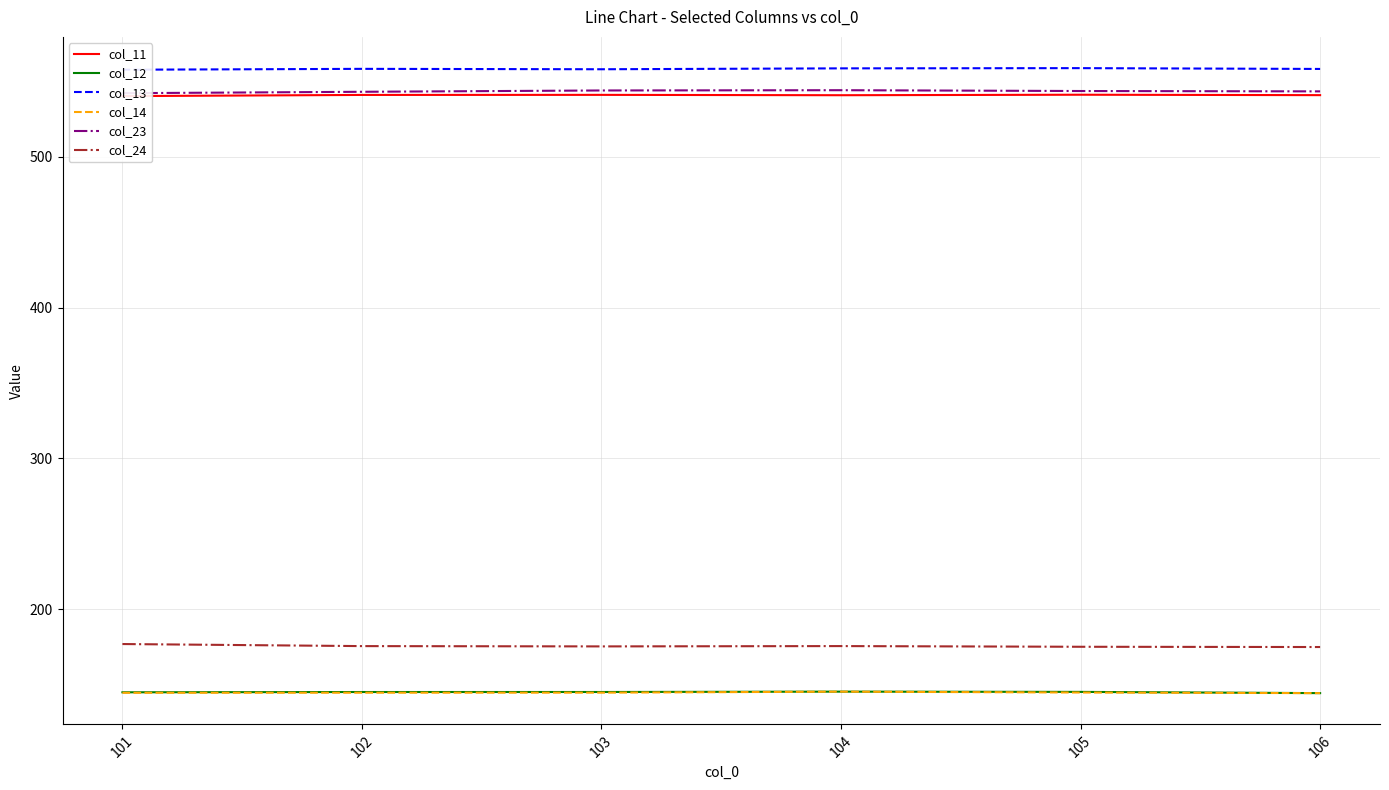

True or false: col_14 and col_11 cross at least once.

False